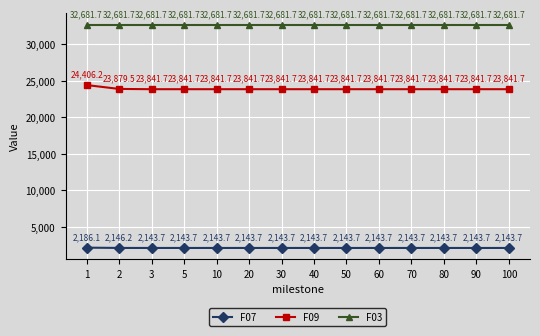

True or false: F03 and F09 intersect in this chart.

False